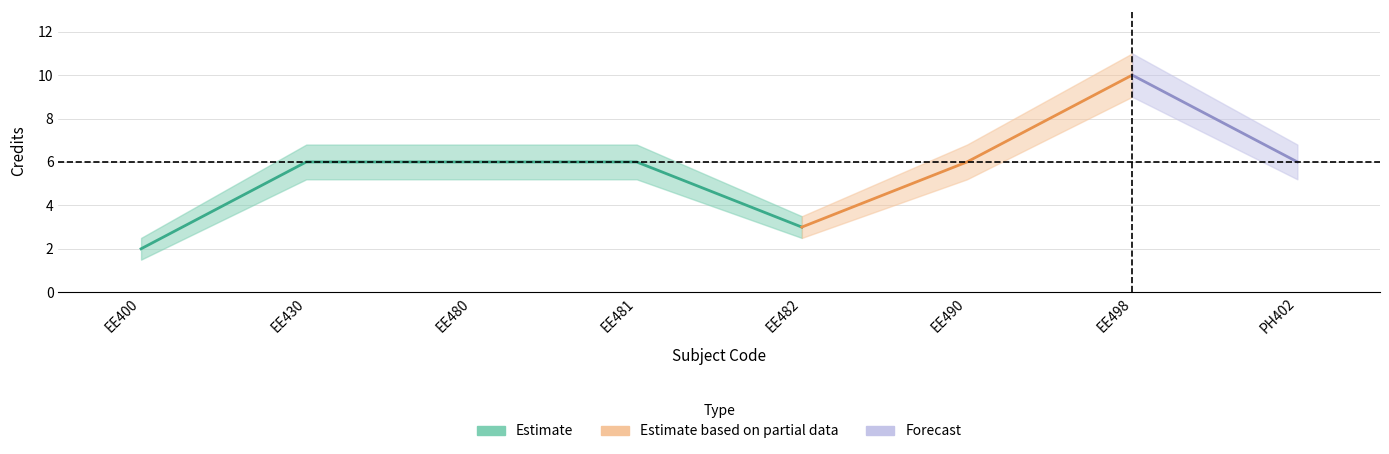

At which label is the value closest to 6?

EE430